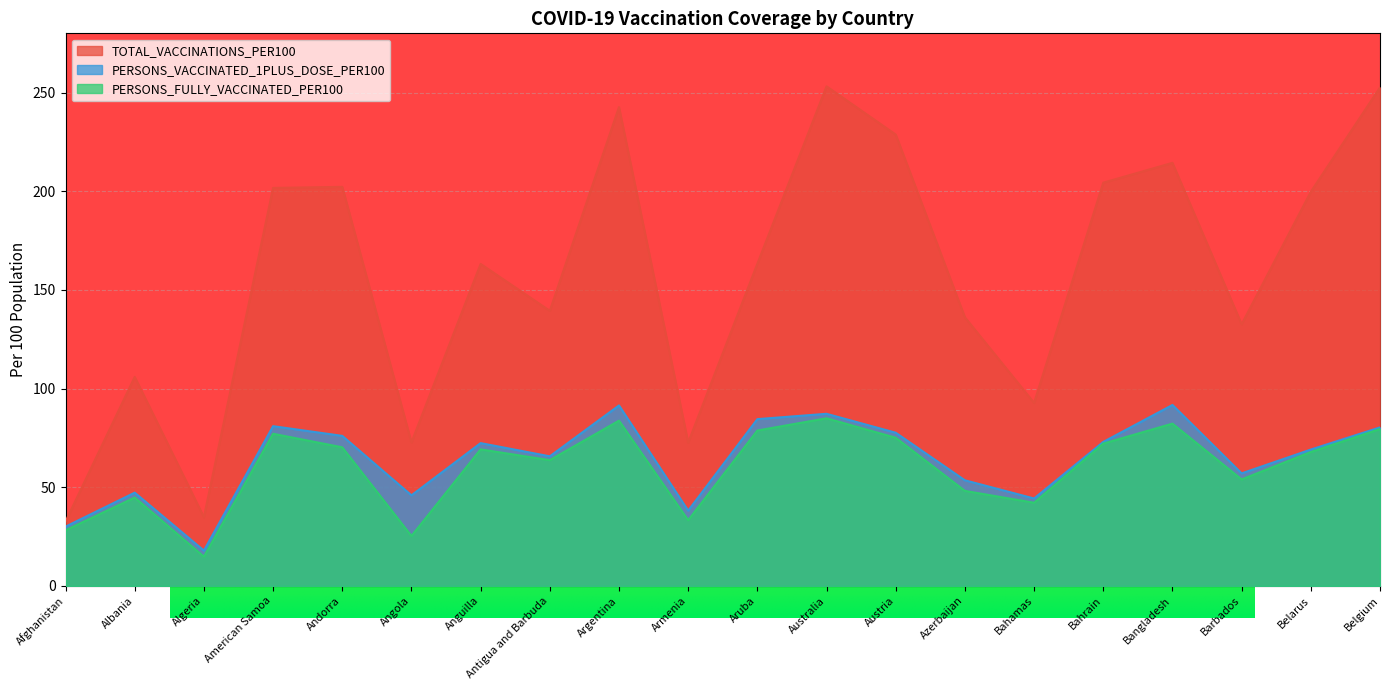

True or false: PERSONS_VACCINATED_1PLUS_DOSE_PER100 and TOTAL_VACCINATIONS_PER100 cross at least once.

False